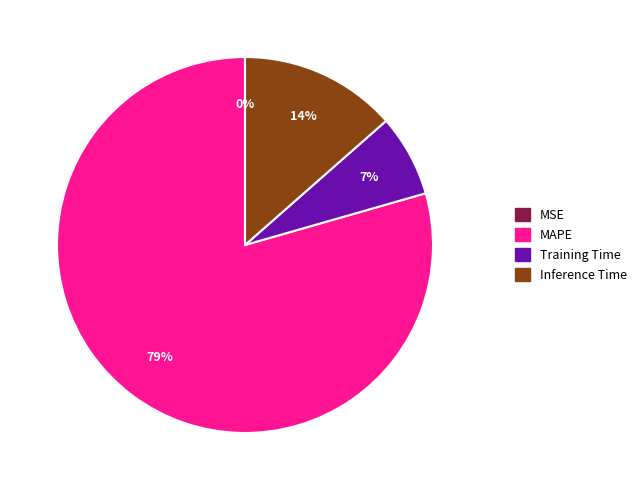

To the nearest percent, what is the average slice percentage?

25%